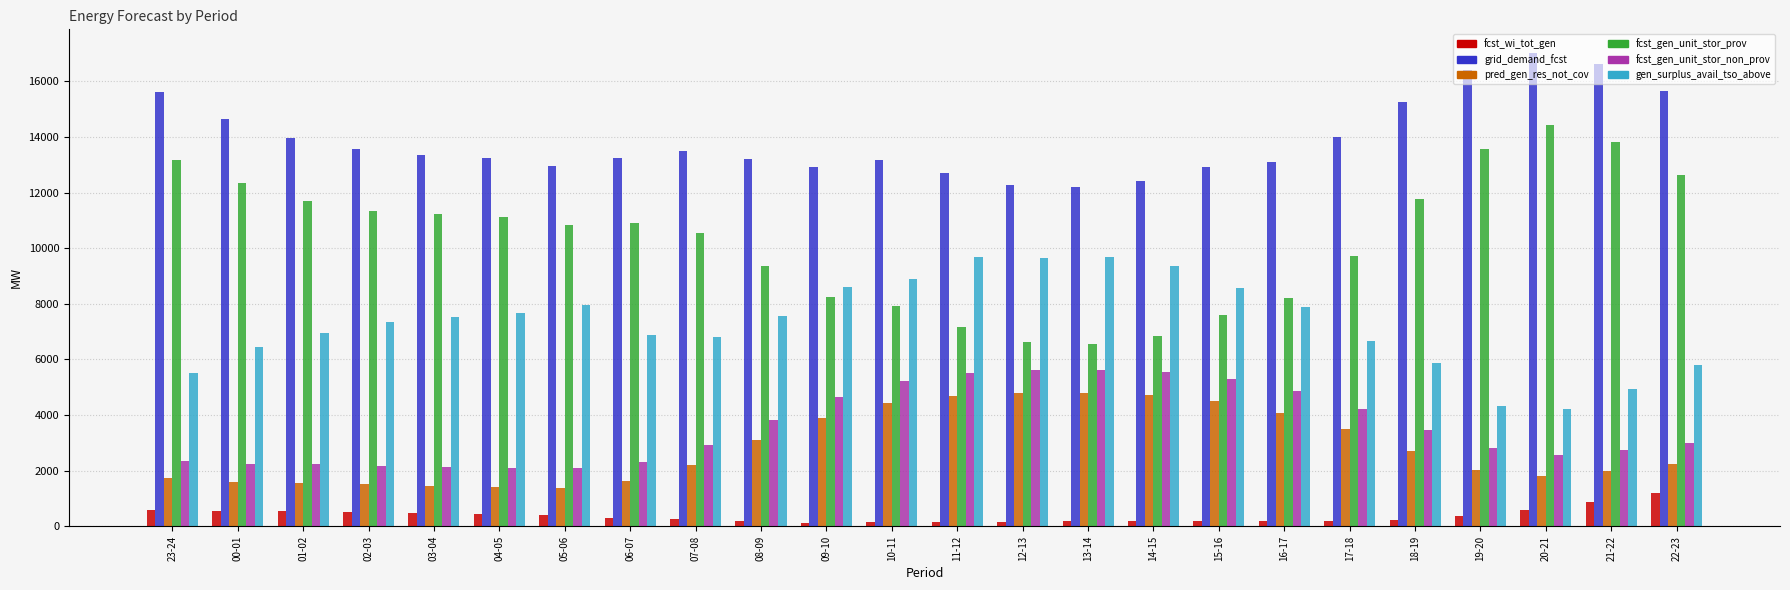

Which category has the highest value in the fcst_gen_unit_stor_prov series?

20-21